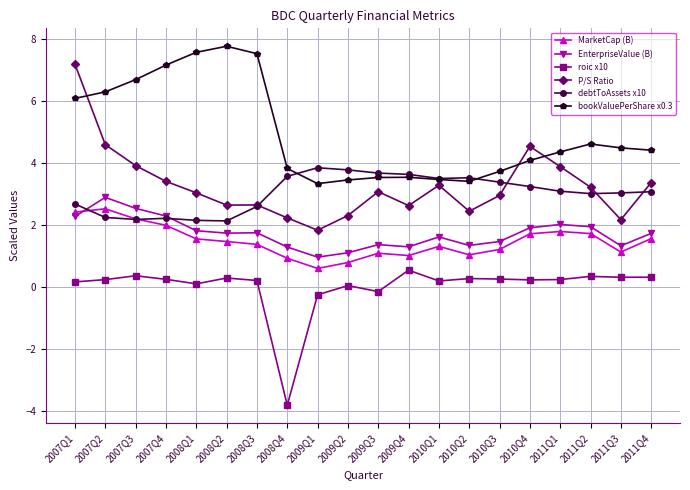

What is the difference between the highest and lowest values at 2010Q3?

3.5